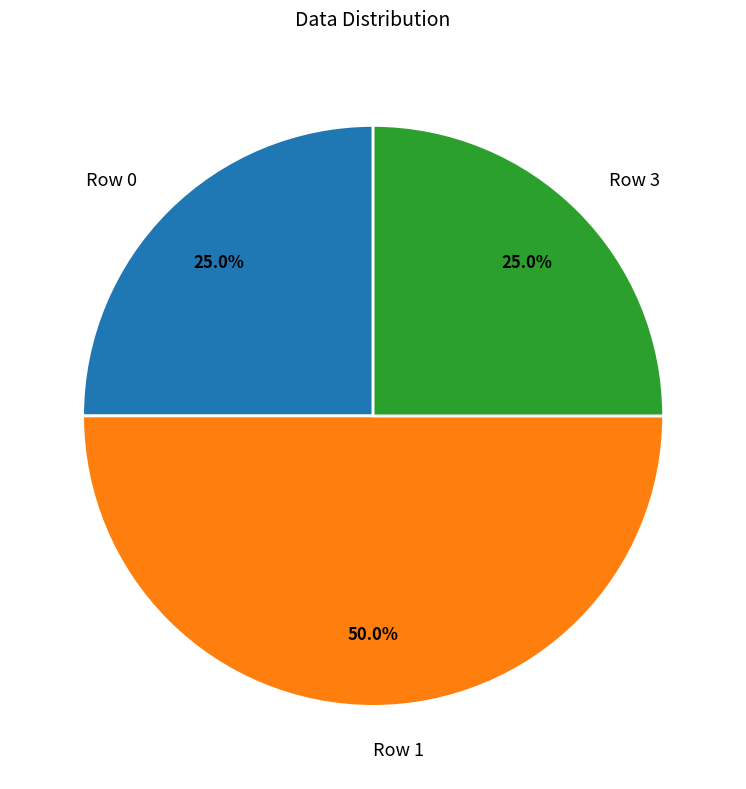

The Row 3 slice represents 15% of the pie. True or false?

False